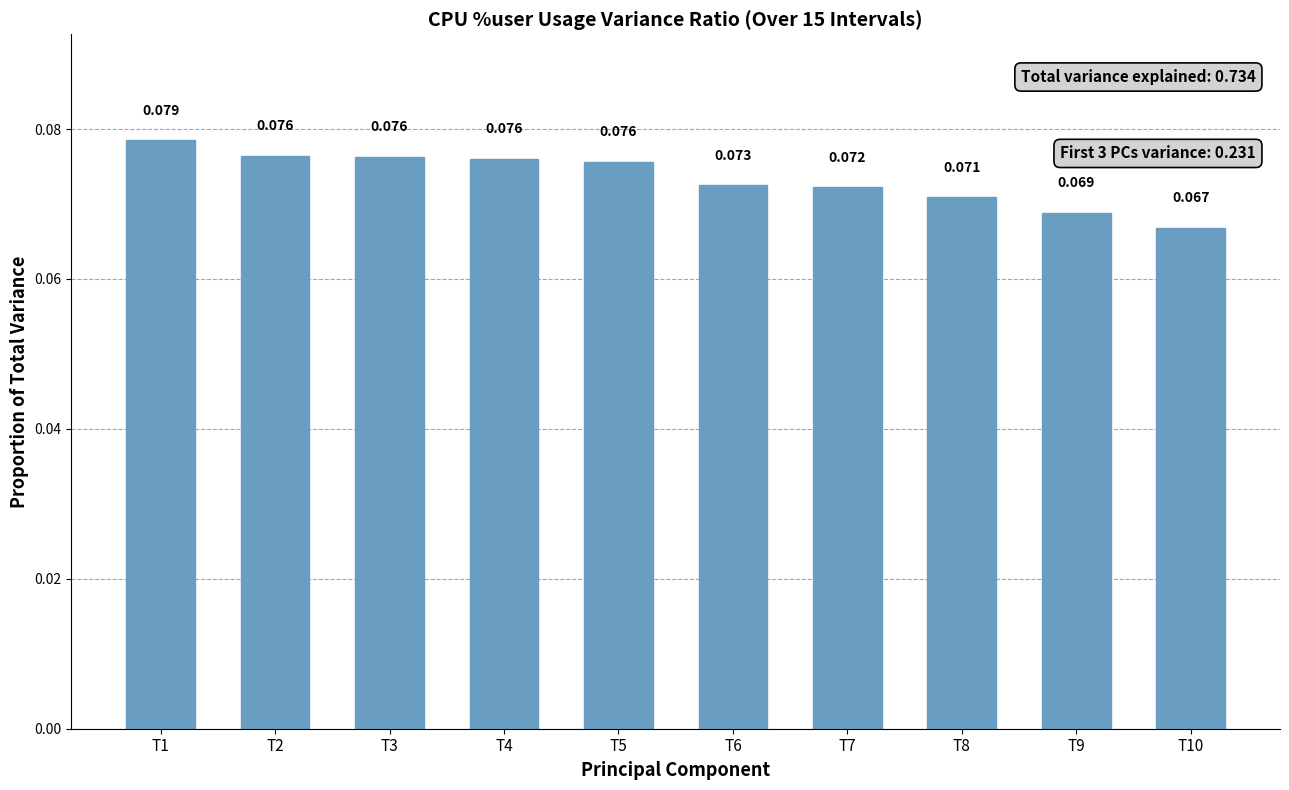

Count the values in the range 0 to 1.

10